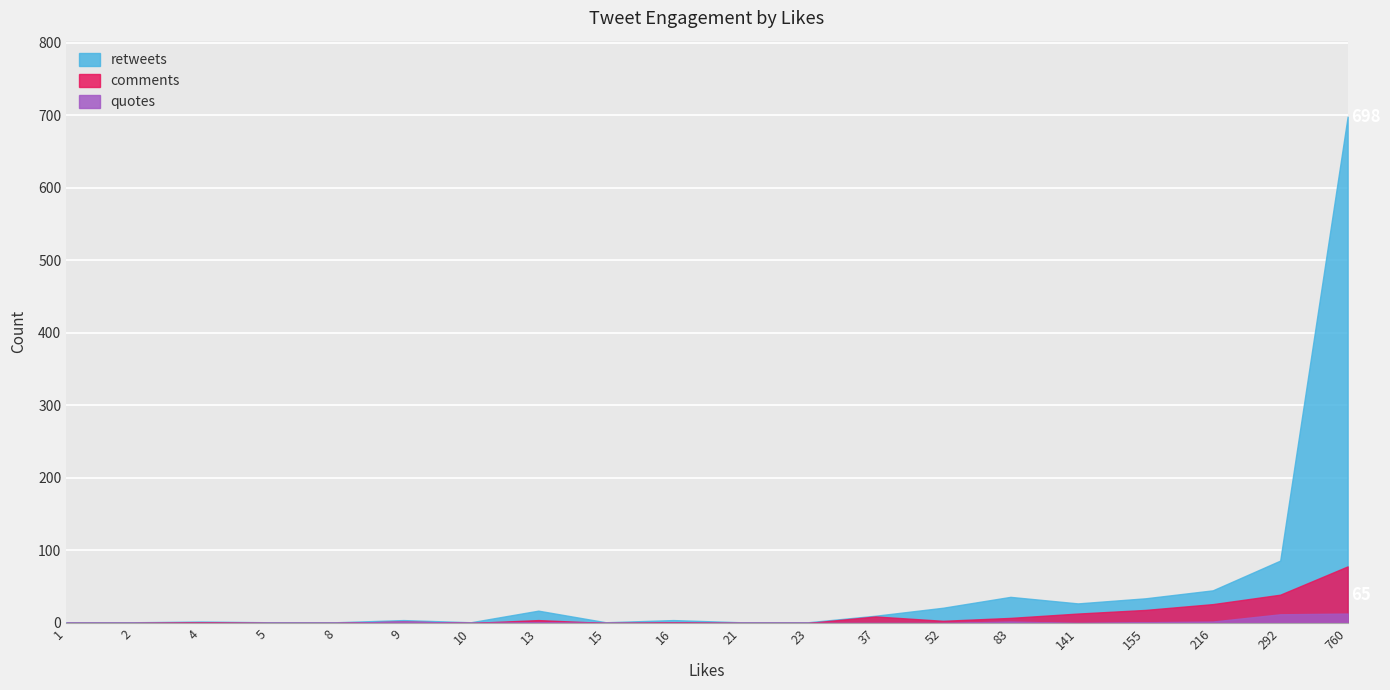

Which has a higher value, 15 or 5?

15